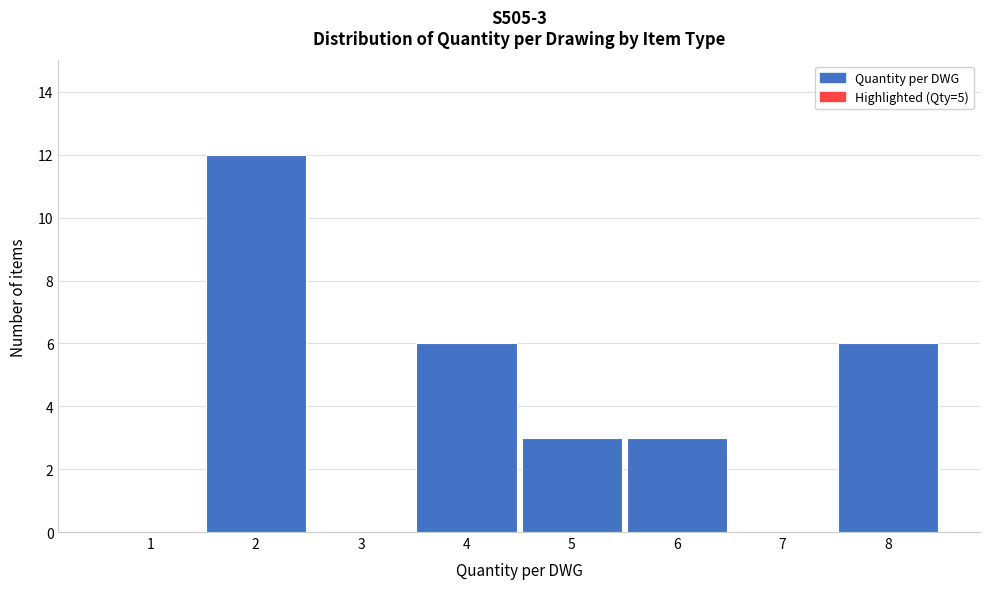

Reading left to right, list all the values displayed in this chart.

1=0	2=12	3=0	4=6	5=3	6=3	7=0	8=6